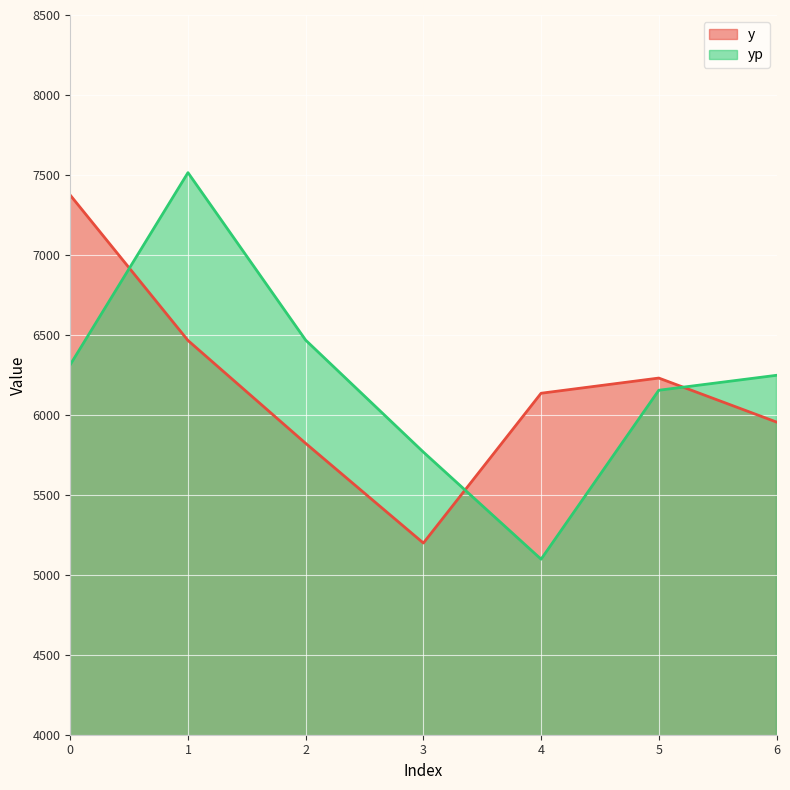

What is the total value across all series at 3?

10965.4